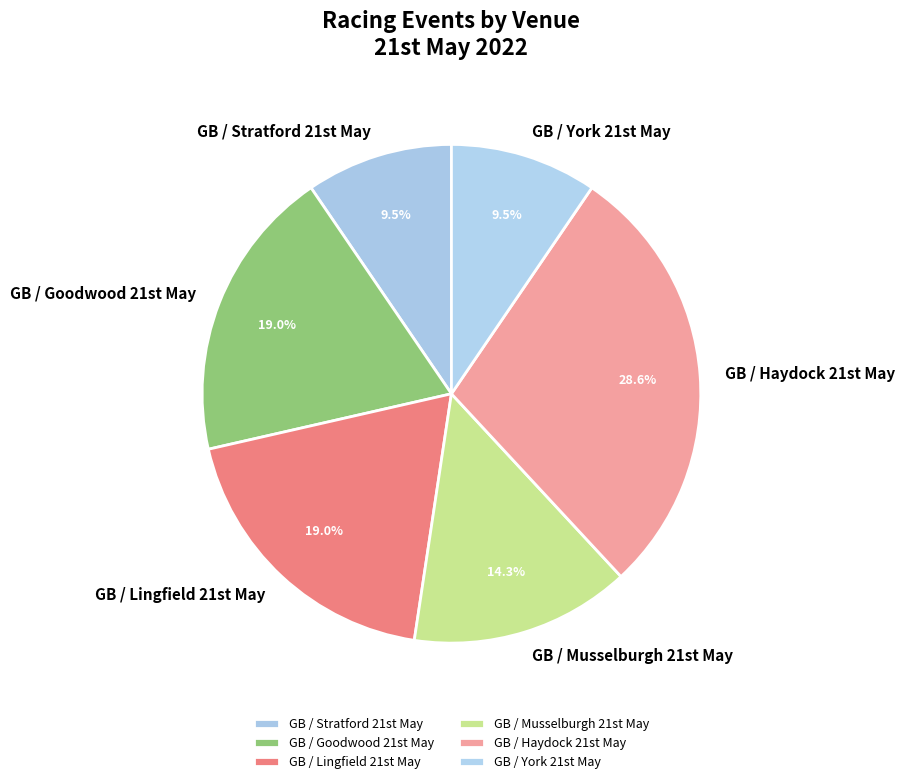

Does any single category account for the majority?

No